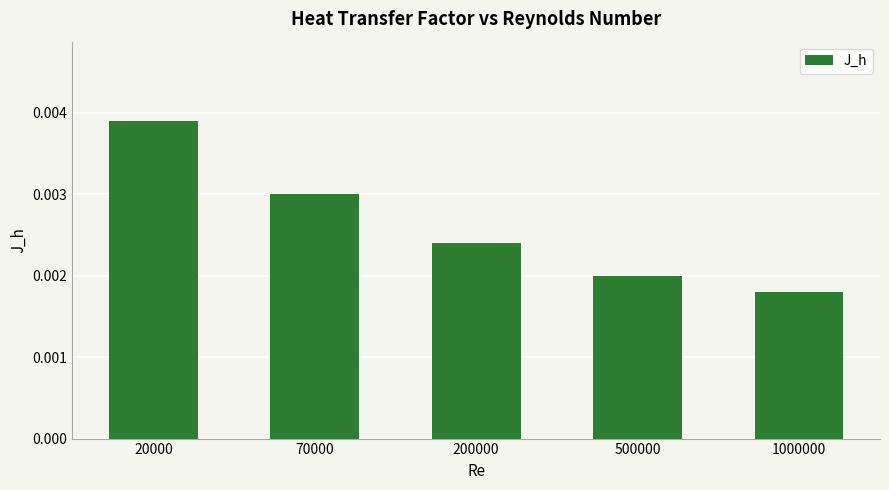

Rank the categories by value from lowest to highest.

1000000, 500000, 200000, 70000, 20000